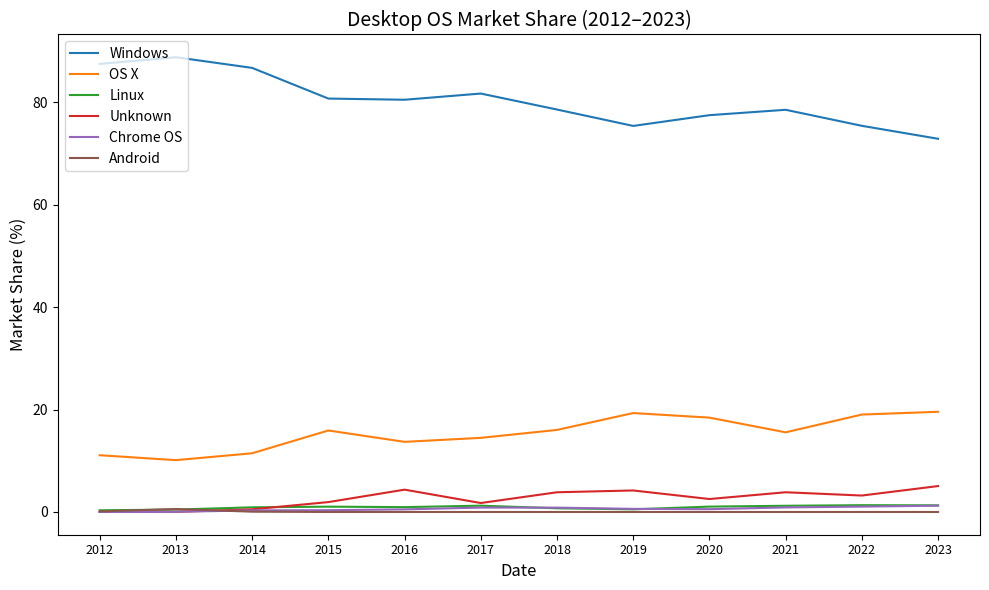

True or false: Linux and Windows cross at least once.

False